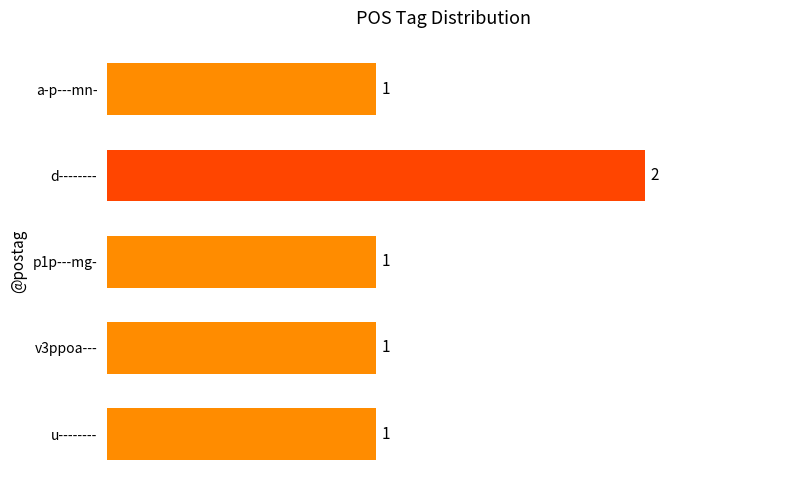

Which label corresponds to the largest value in the chart?

d--------